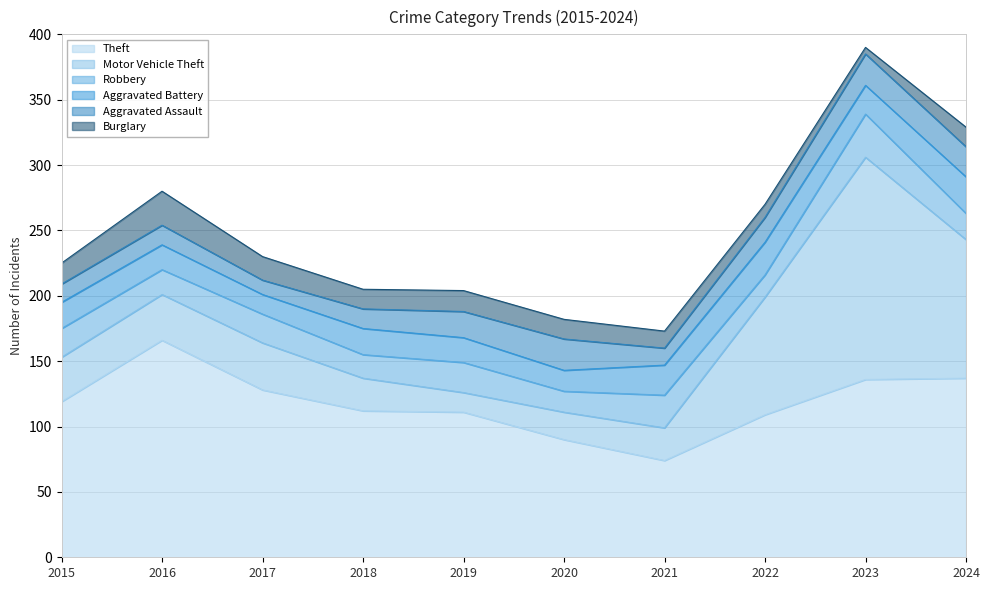

Which category has the lowest value in the Aggravated Assault series?

2017